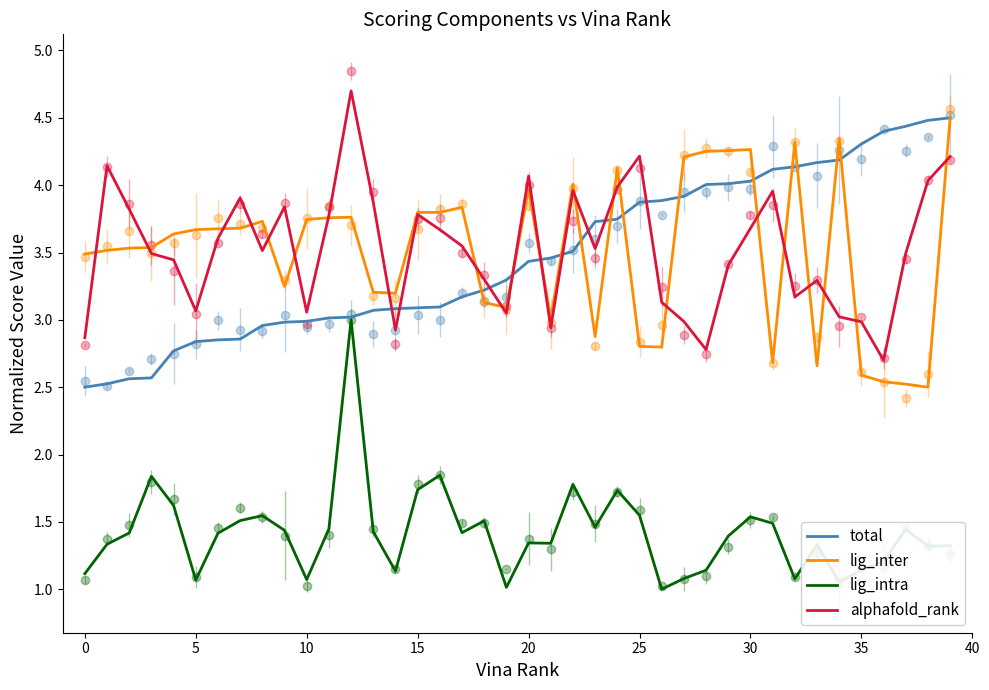

In lig_intra, how many points are higher than both neighbors (excluding endpoints)?

11